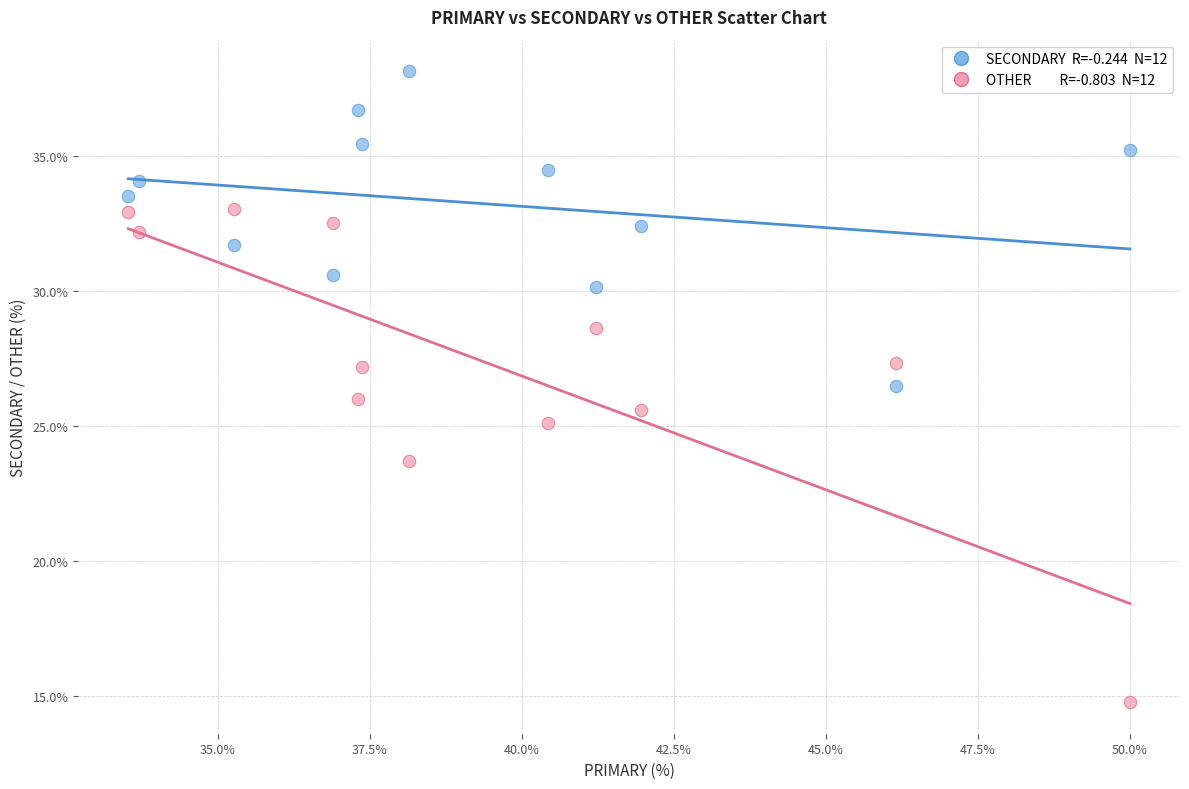

Across all data points, what is the range of Y values (max minus min)?

23.4